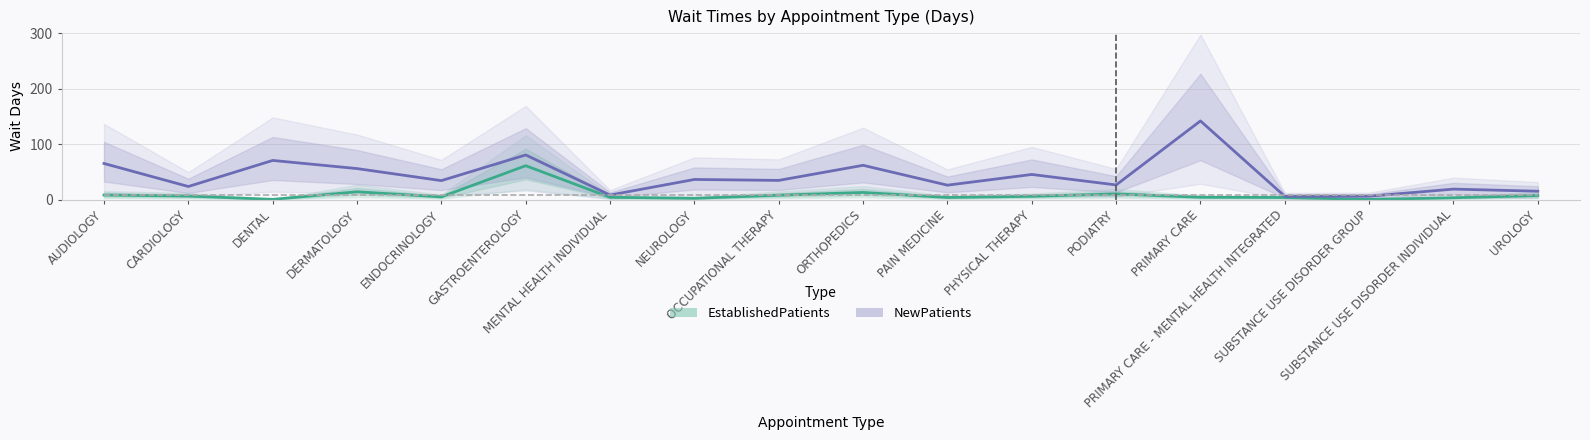

True or false: NewPatients has more than 2 points higher than both neighbors.

True